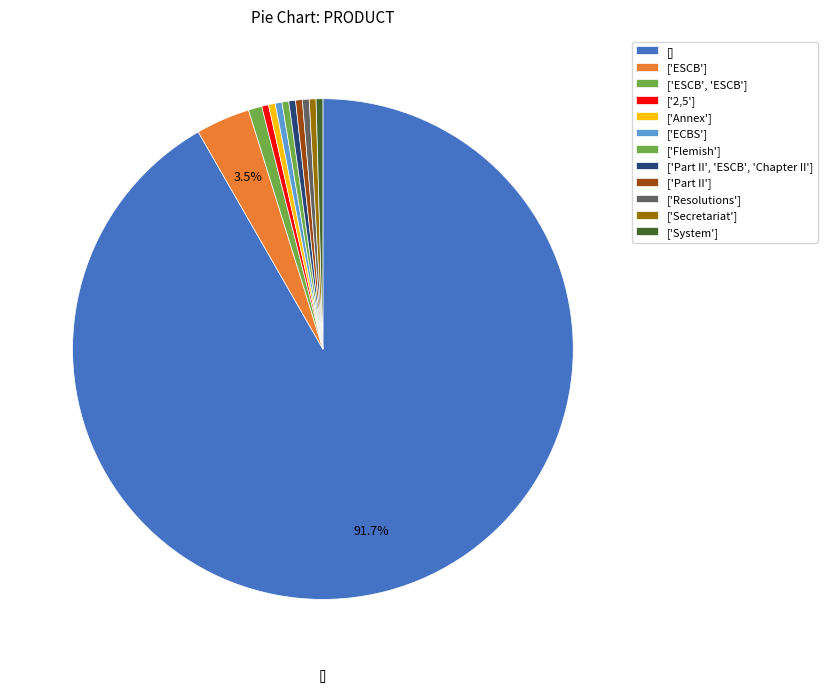

To the nearest percent, what is the difference between the ['Part II', 'ESCB', 'Chapter II'] and [] slice percentages?

91%